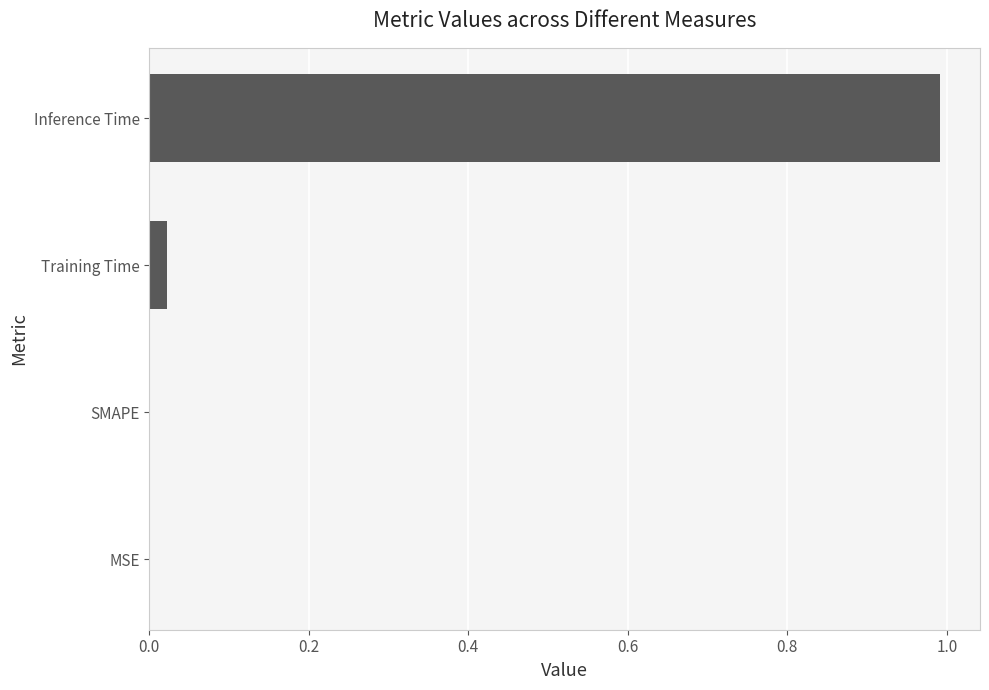

What is the sum of the values at Inference Time and Training Time?

1.0